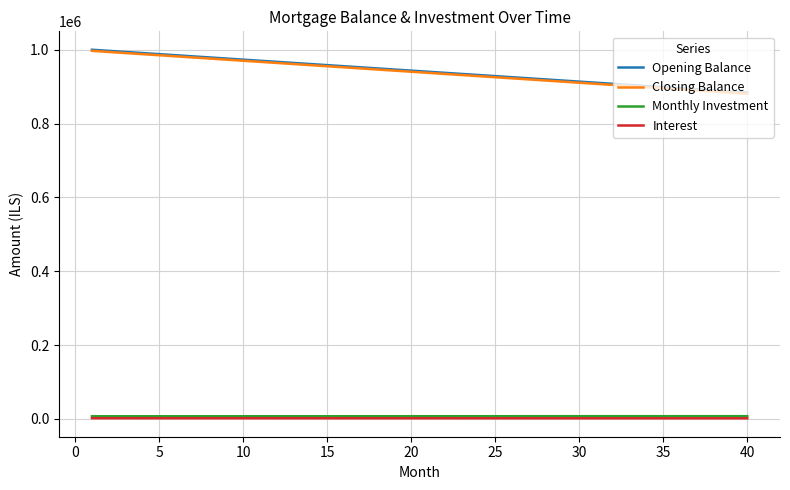

What is the maximum value for Closing Balance?

997023.8